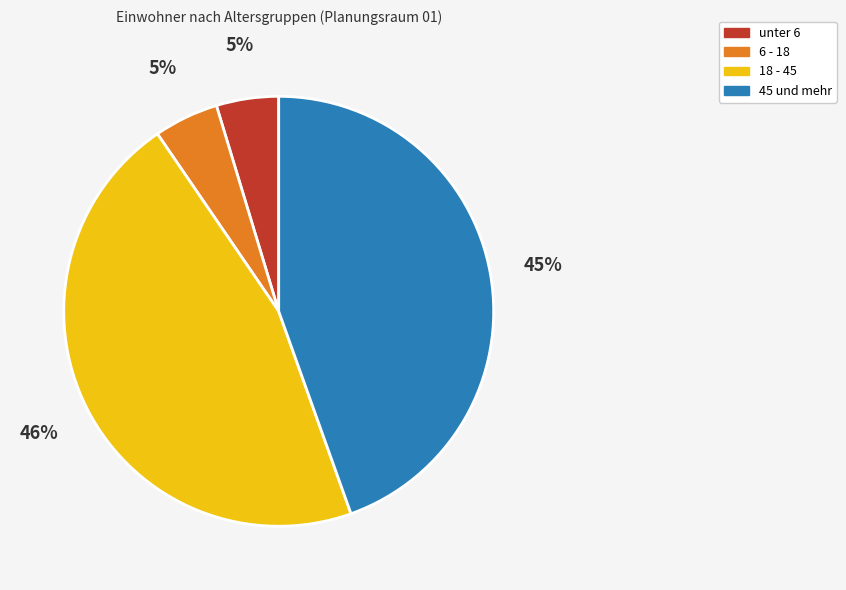

Which slice is the largest?

18 - 45